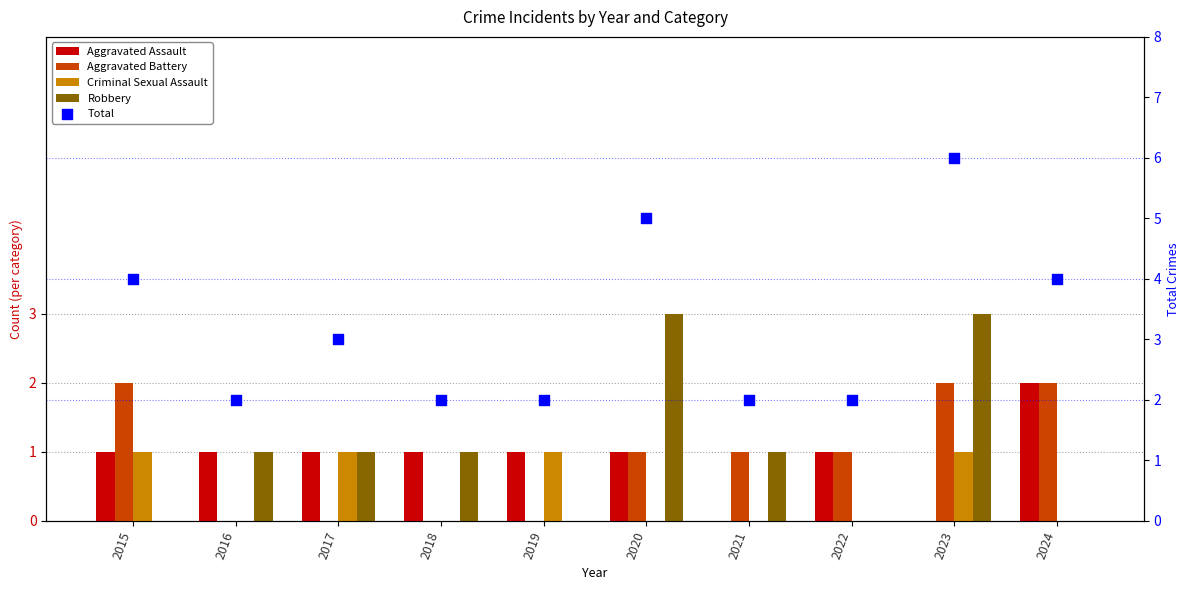

Is the value of Aggravated Assault at 2015 greater than the value of Criminal Sexual Assault at 2018?

Yes